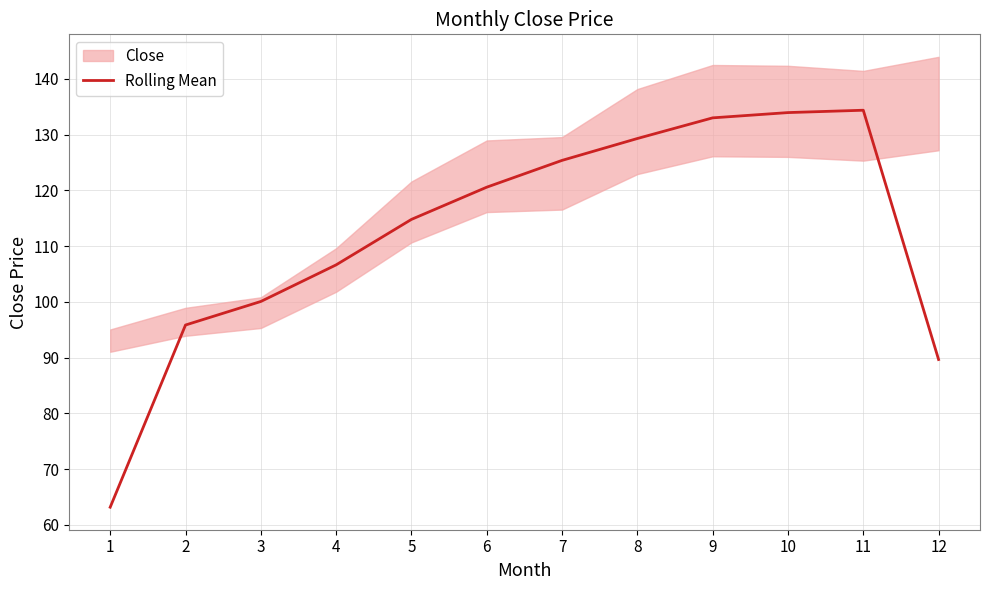

Is it true that Rolling Mean equals 210.2 at 11?

False